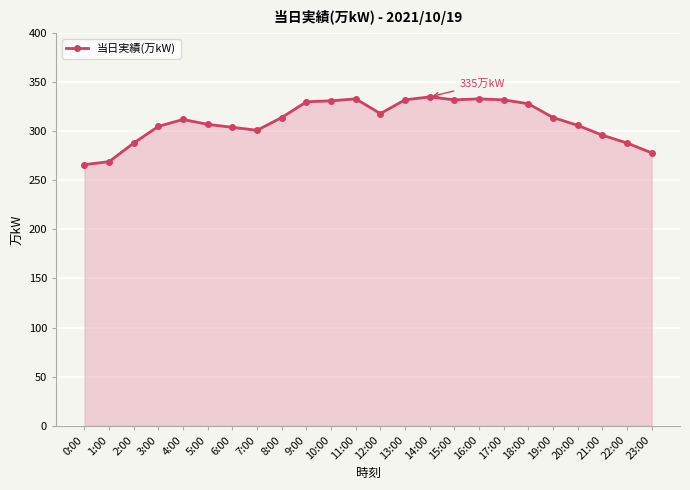

What is the value of the 11th point from the left?

331